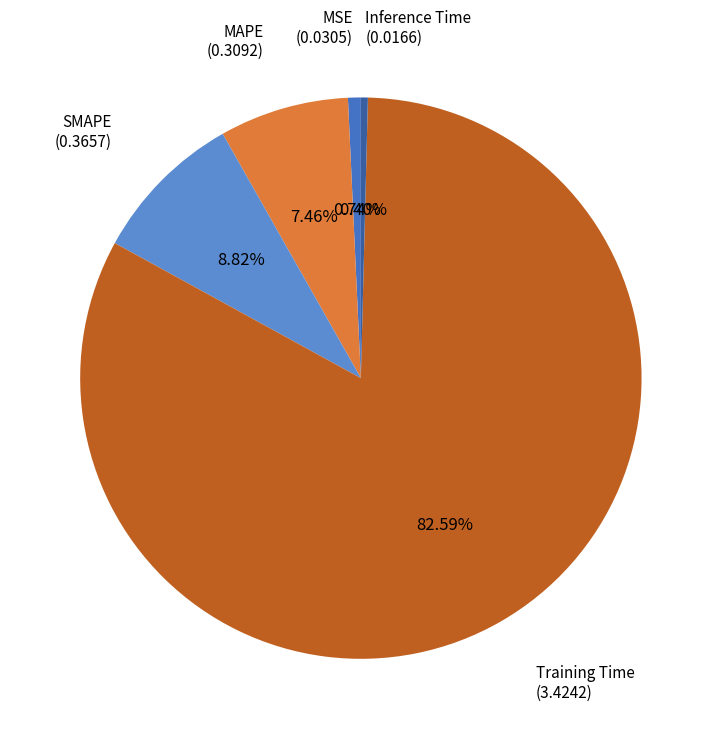

Which slice is the smallest?

Inference Time